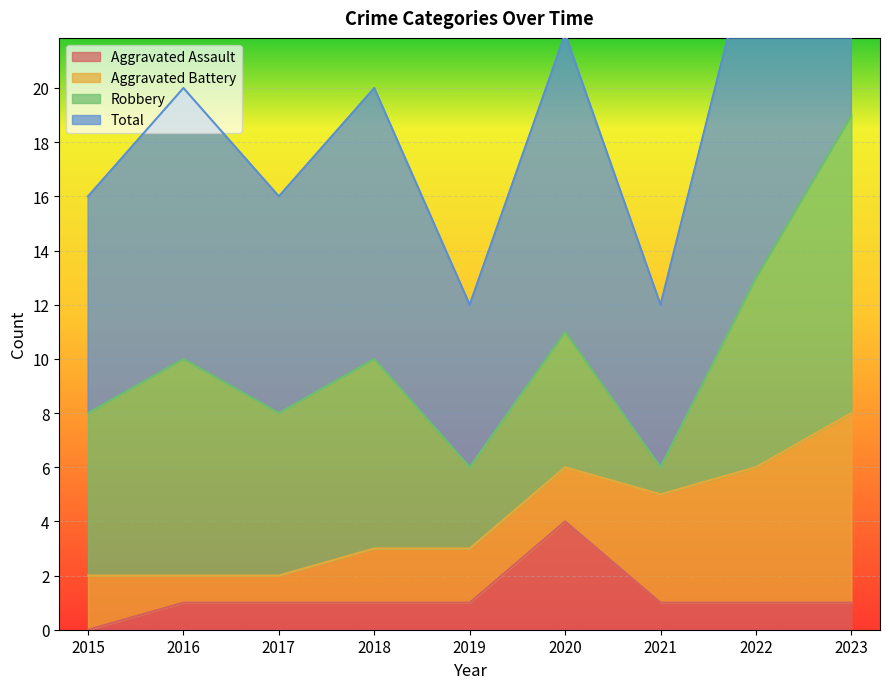

True or false: Total and Aggravated Assault intersect in this chart.

False